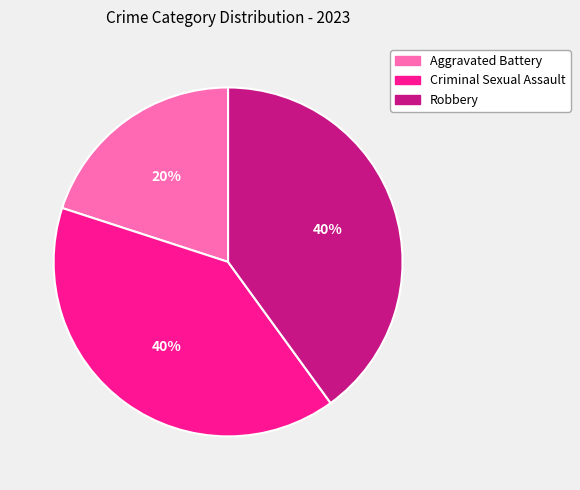

Does any single category account for the majority?

No